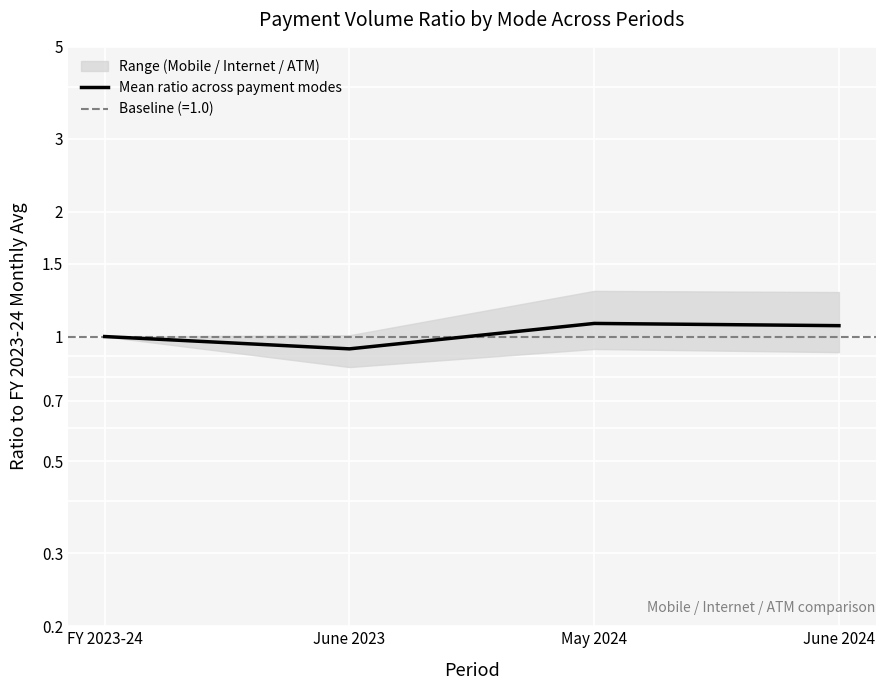

What is the change in value from June 2023 to June 2024?

+0.1